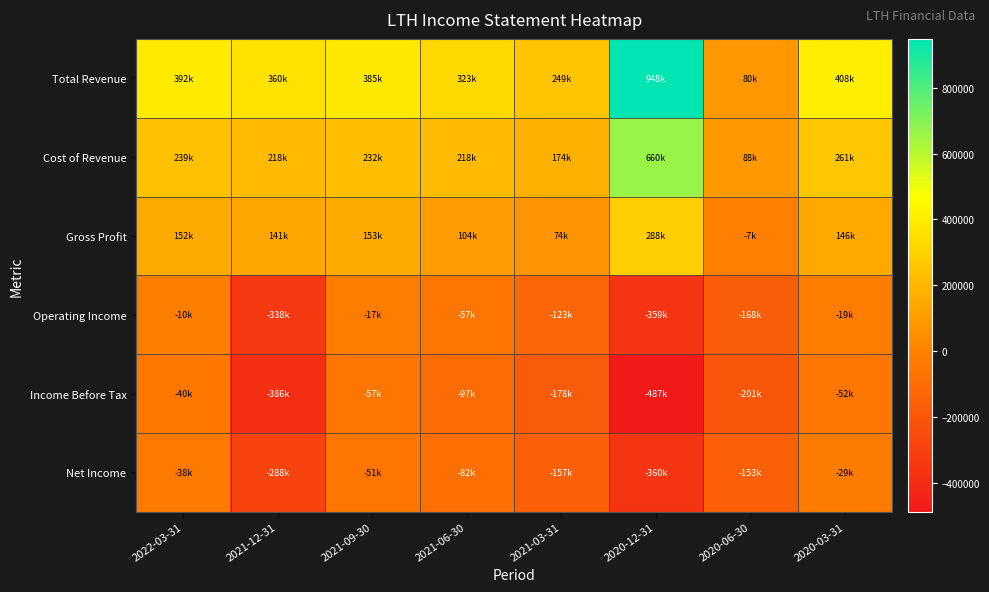

How many data points does each series have?

8